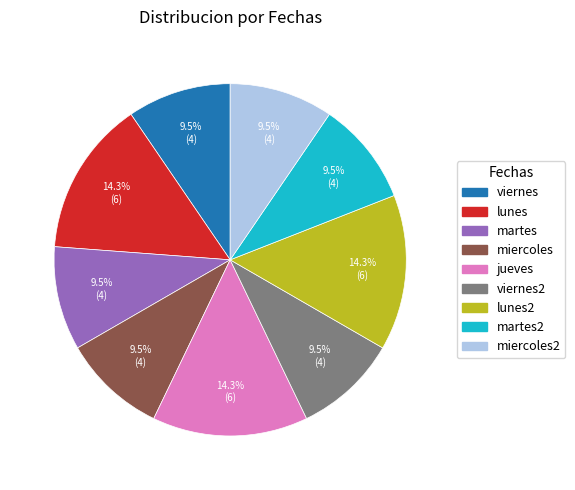

Is there any slice that represents more than half of the pie?

No